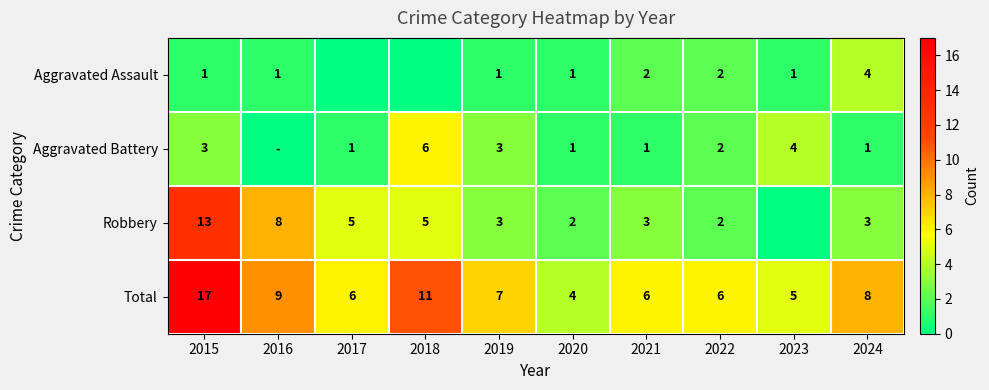

Is the value of Total at 2016 greater than the value of Aggravated Battery at 2017?

Yes